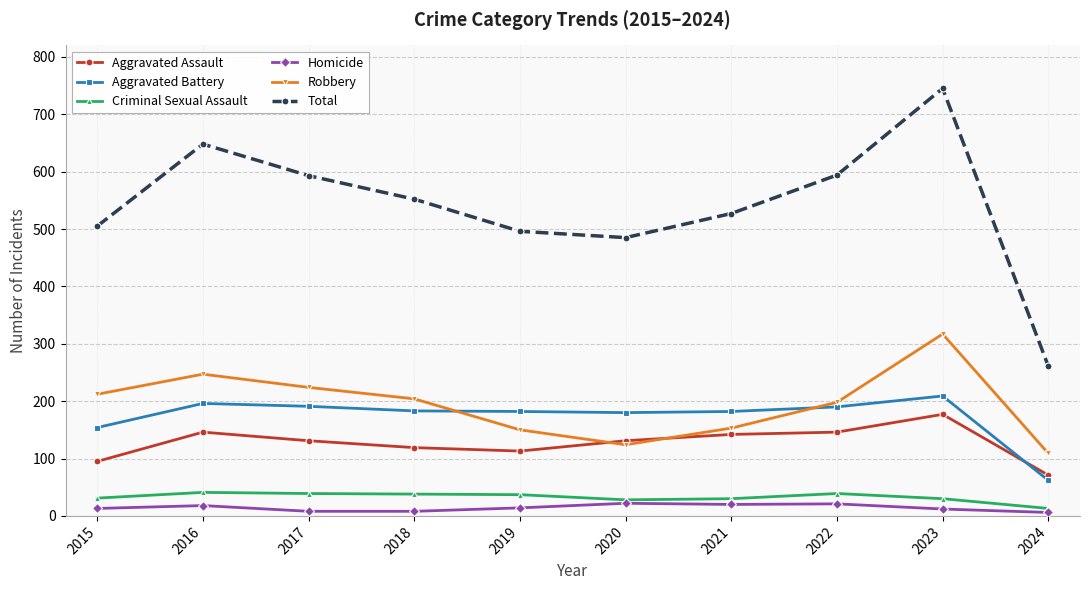

At which category does Robbery reach its first local valley?

2020